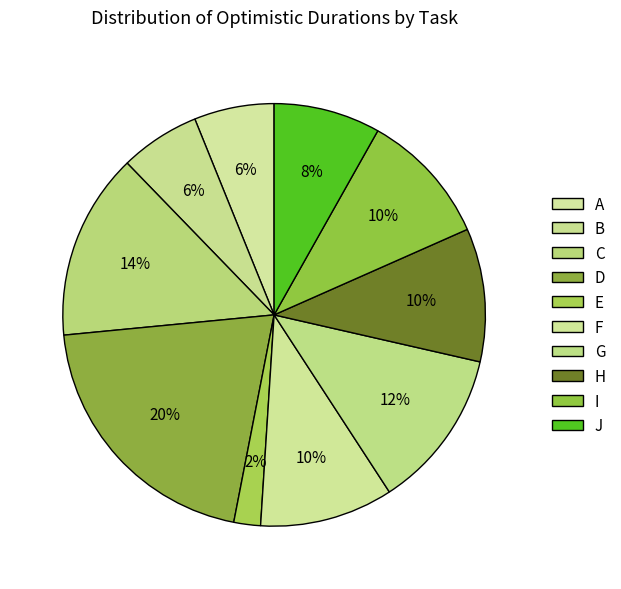

Does any single category account for the majority?

No